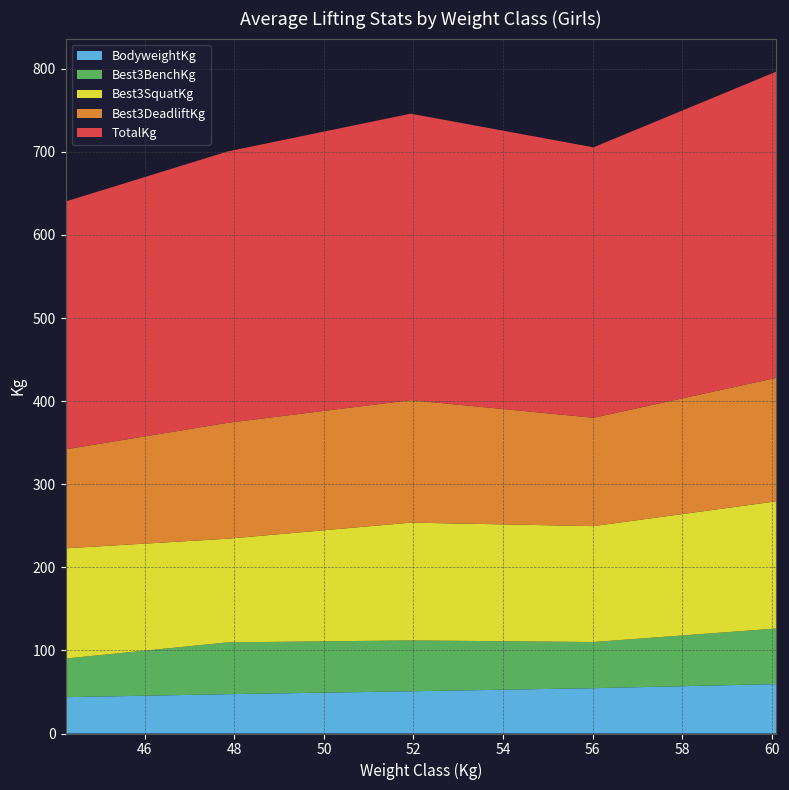

What is the maximum value for BodyweightKg?

59.4